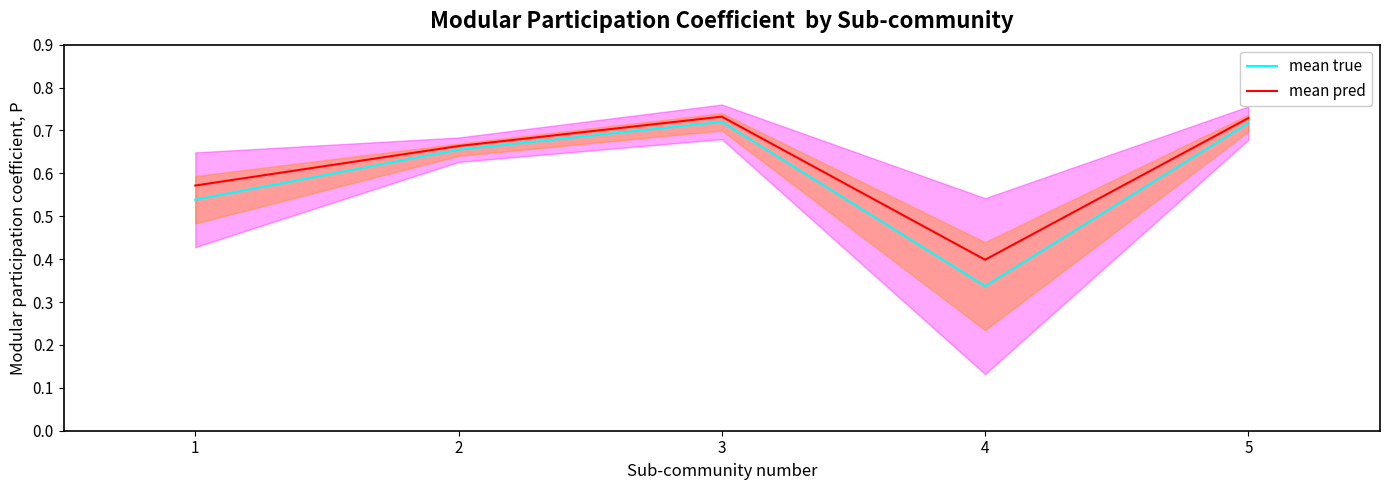

What are all the series names shown in the legend?

mean true, mean pred